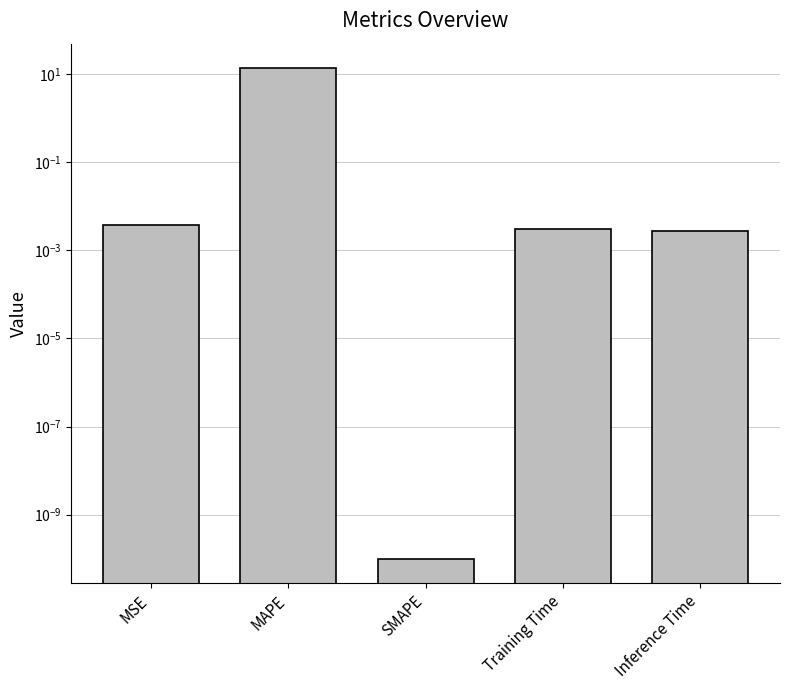

What position from the left is Training Time?

4